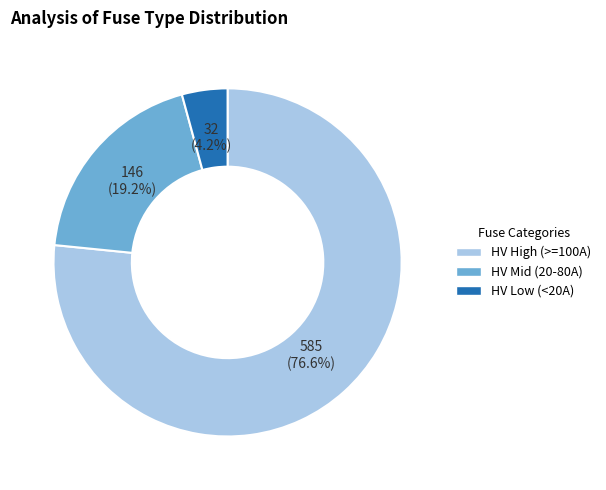

Does any single category account for the majority?

Yes